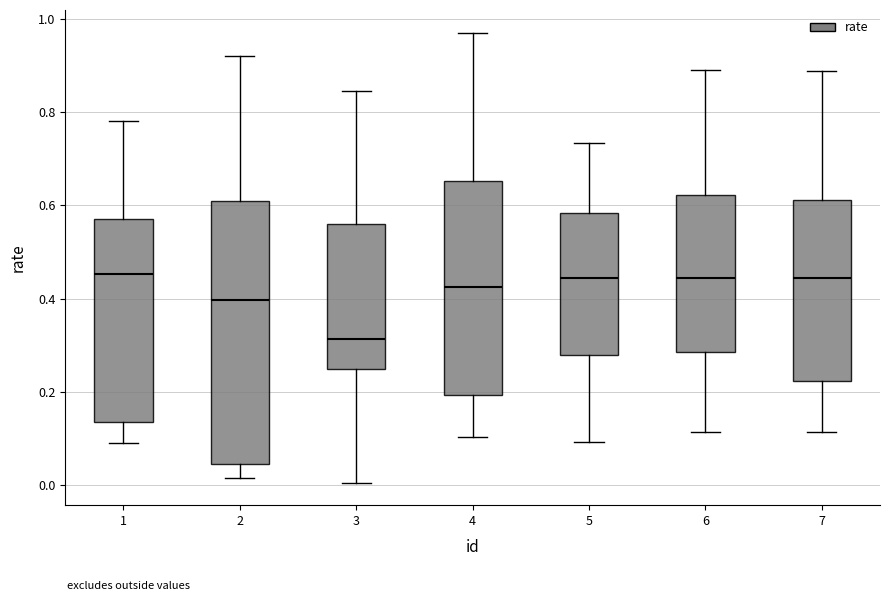

Reading left to right, transcribe this box plot: for each box, give where its median line is, the range the box spans, and where its two whiskers end, as read against the y-axis. The values are not printed on the chart, so give them approximately, as read against the axis.

1: median 0.46, box 0.14 to 0.58, whiskers 0.10 to 0.78
2: median 0.40, box 0.04 to 0.60, whiskers 0.02 to 0.92
3: median 0.32, box 0.24 to 0.56, whiskers 0.00 to 0.84
4: median 0.42, box 0.20 to 0.66, whiskers 0.10 to 0.98
5: median 0.44, box 0.28 to 0.58, whiskers 0.10 to 0.74
6: median 0.44, box 0.28 to 0.62, whiskers 0.12 to 0.90
7: median 0.44, box 0.22 to 0.62, whiskers 0.12 to 0.88